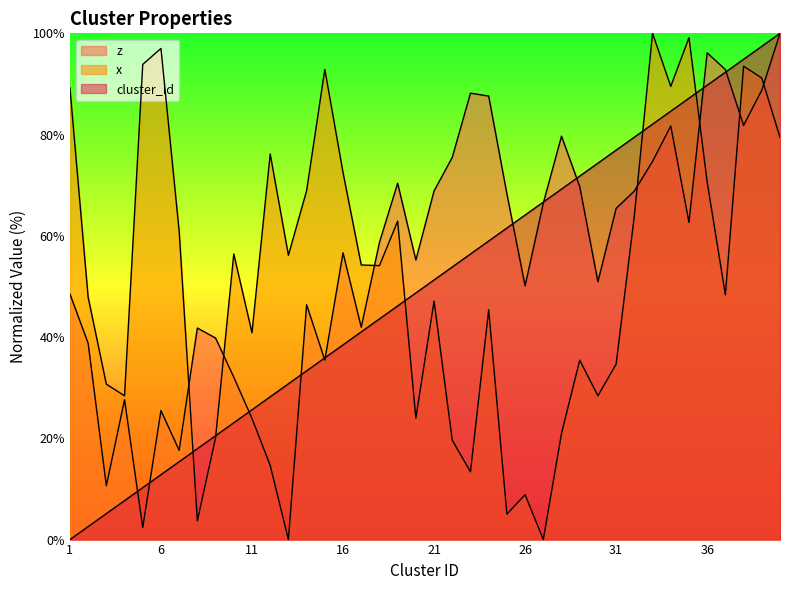

Is it true that z equals 7.0 at 10?

False